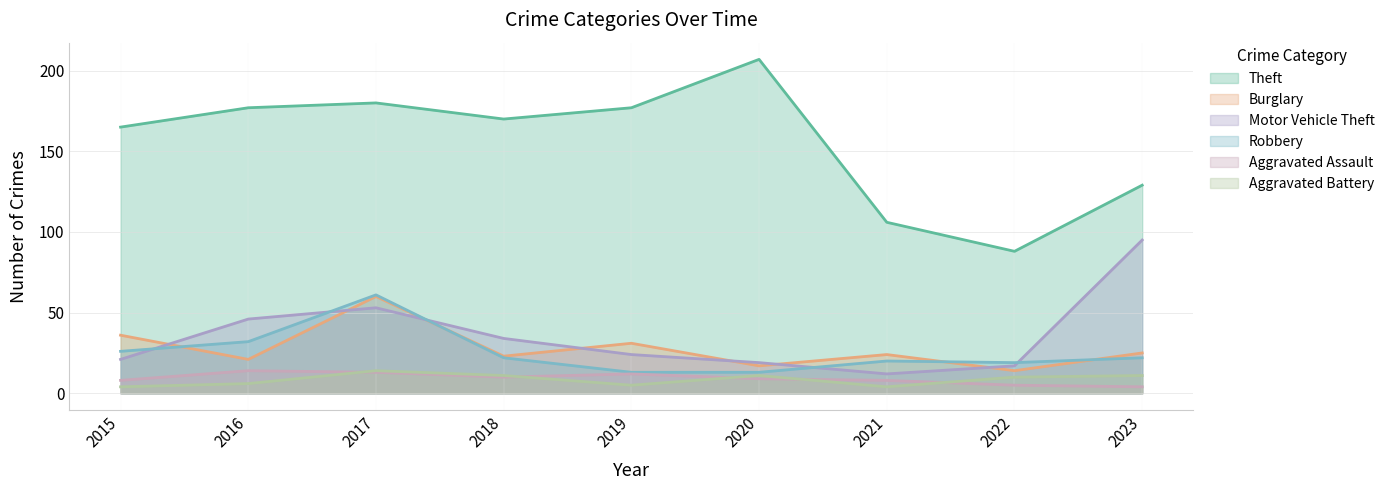

Count the number of categories in the chart.

9